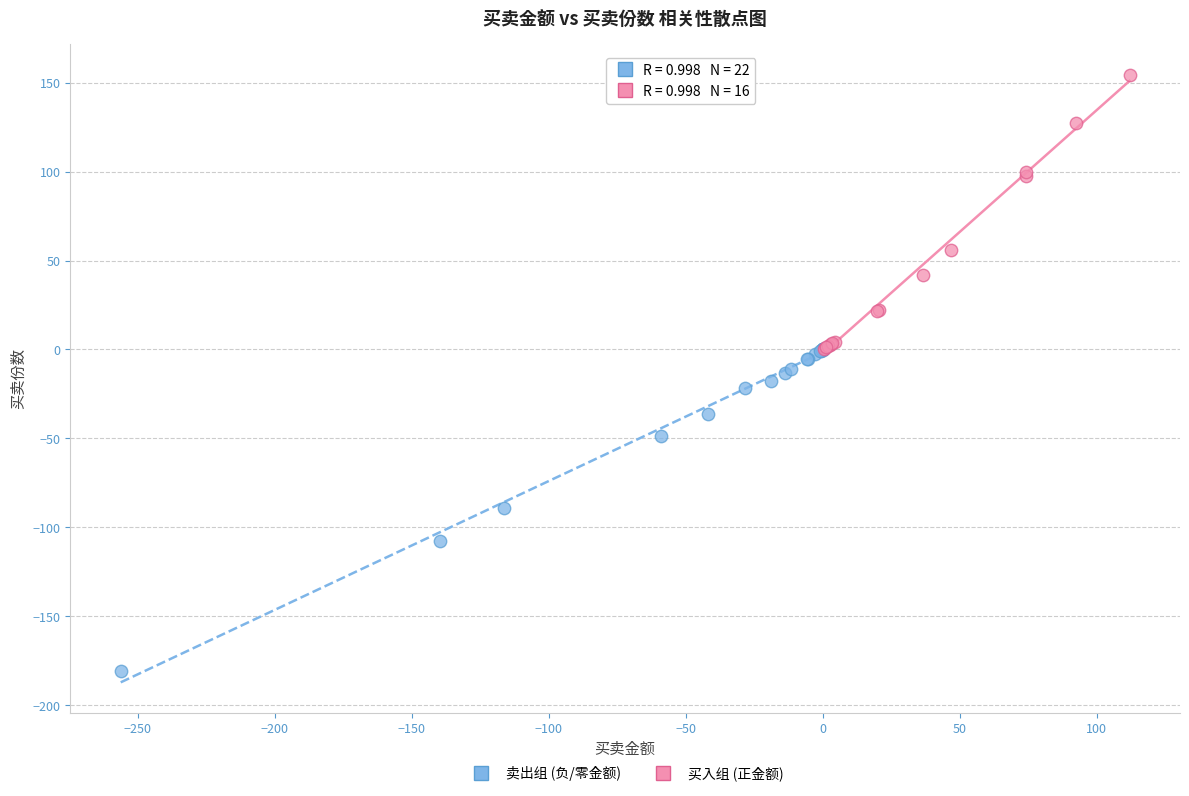

Which series reaches the minimum Y coordinate?

卖出组 (负/零金额)